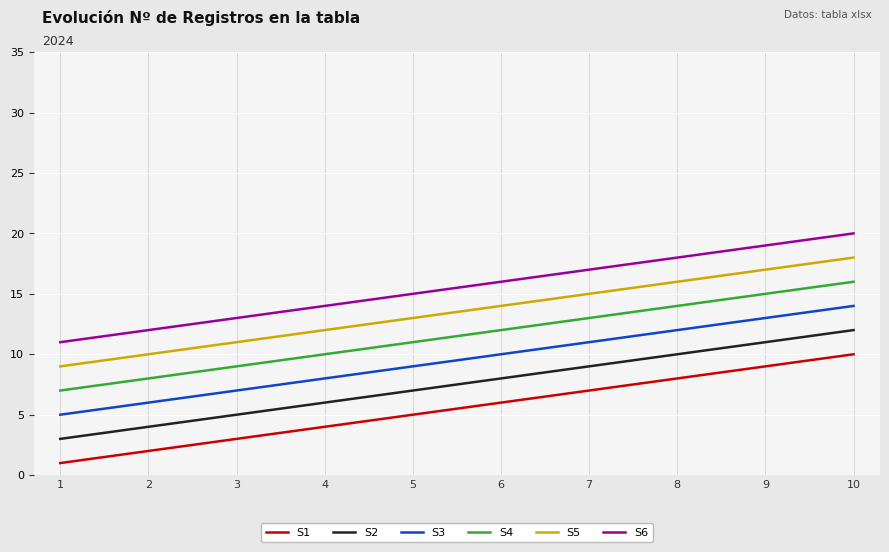

At which category is the sum across all series the highest?

10